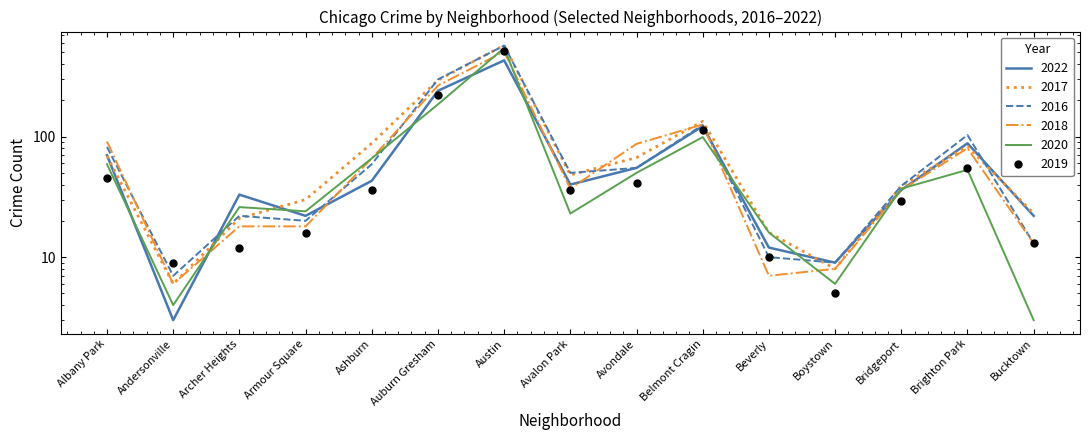

Between Armour Square and Brighton Park, which series saw the biggest shift?

2016